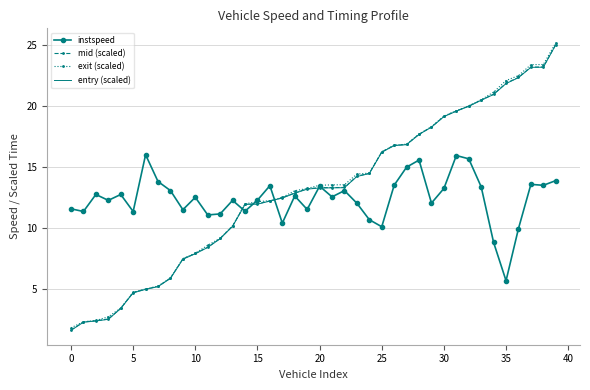

What is the maximum value shown in the chart?

25.2